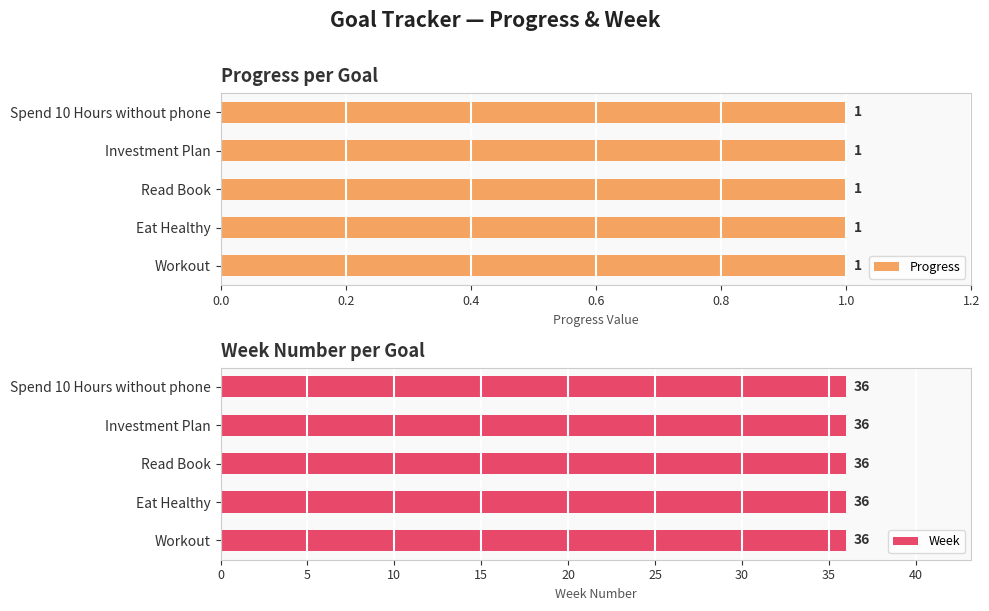

What position from the right is Read Book?

3